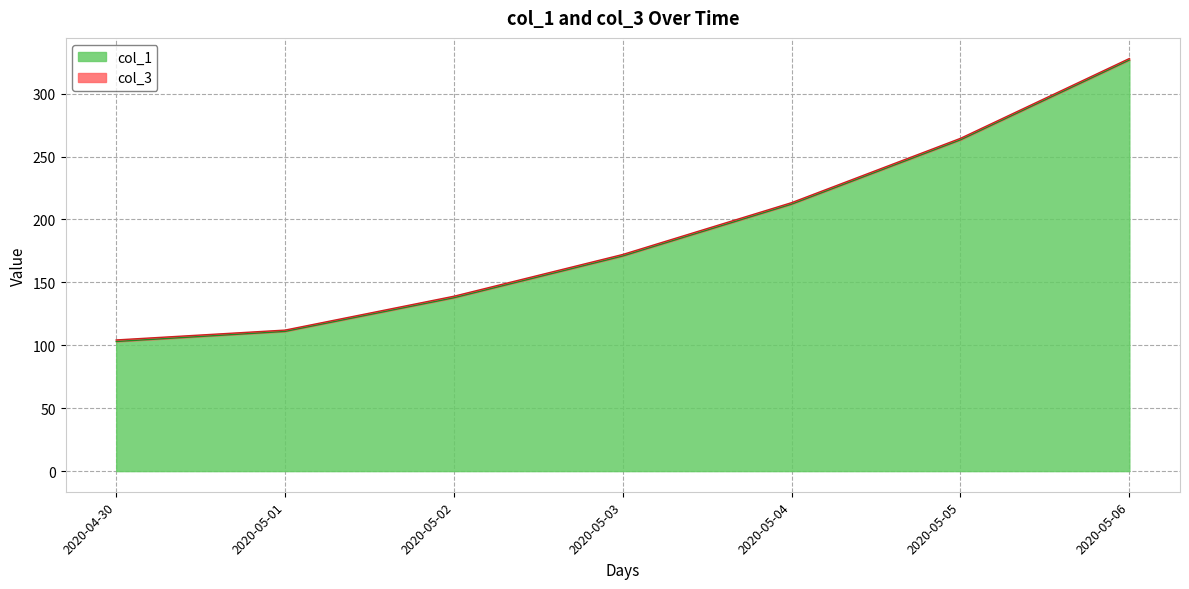

What is the smallest value displayed?

103.0